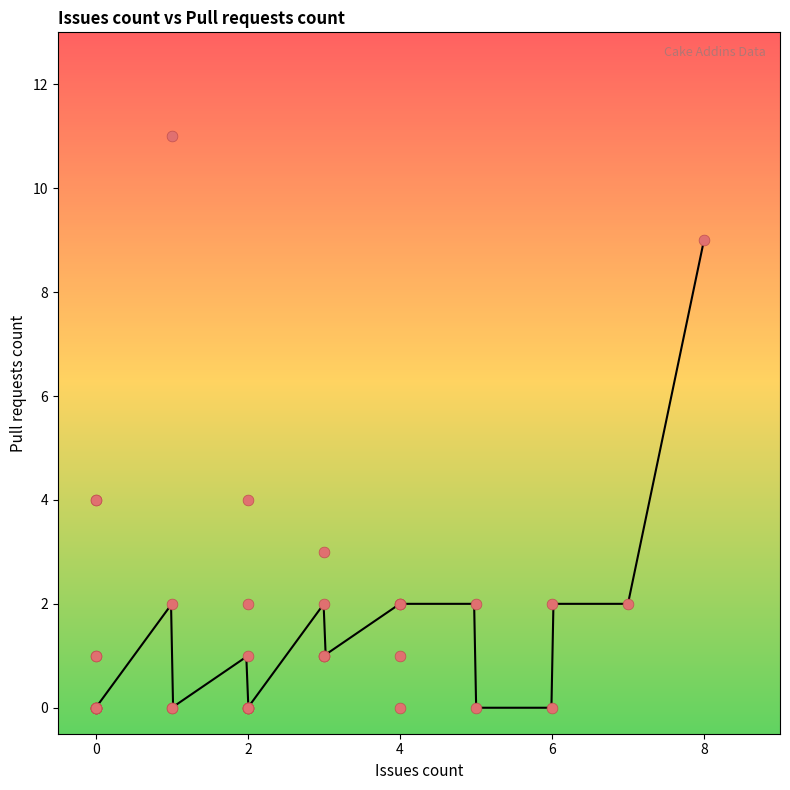

Which has a higher value, 4 or 3?

4